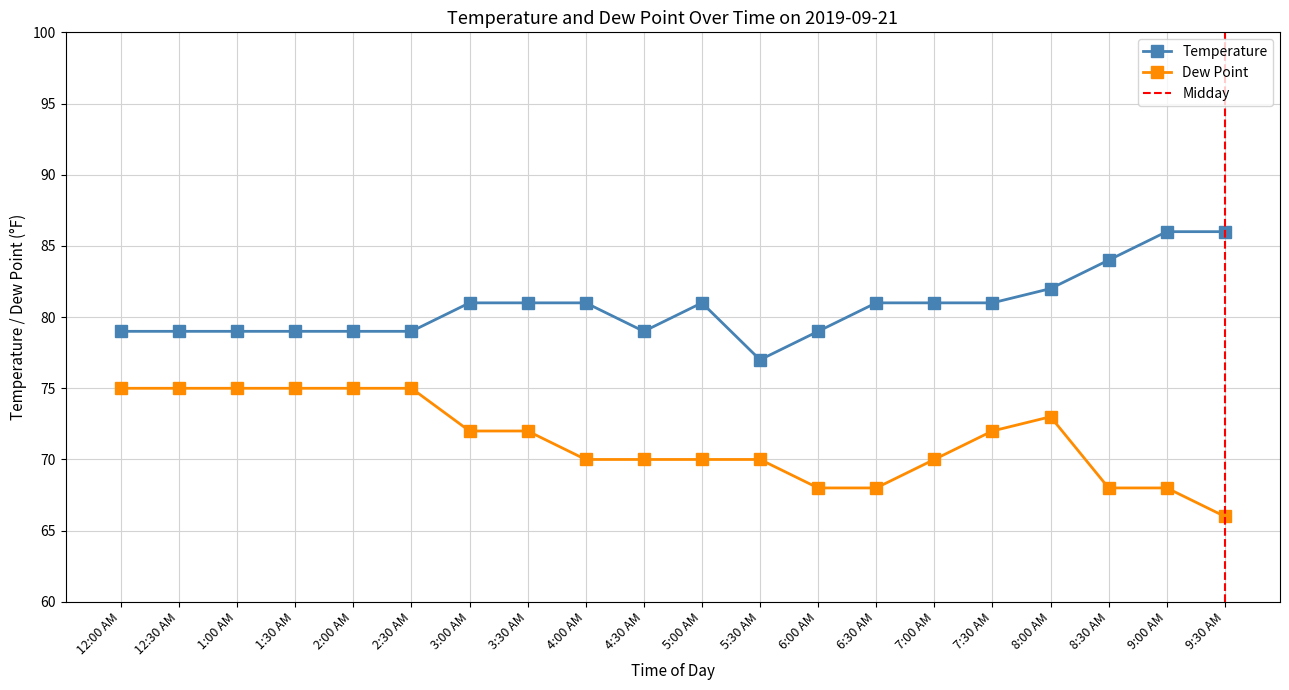

What is the label of the 20th point from the right?

12:00 AM